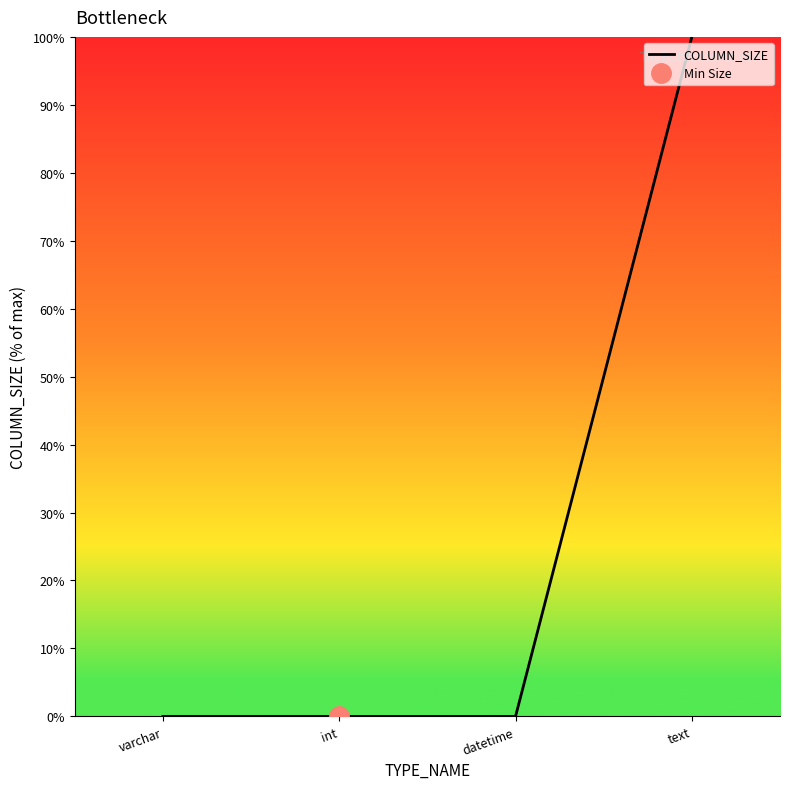

Count the number of data series in this chart.

1